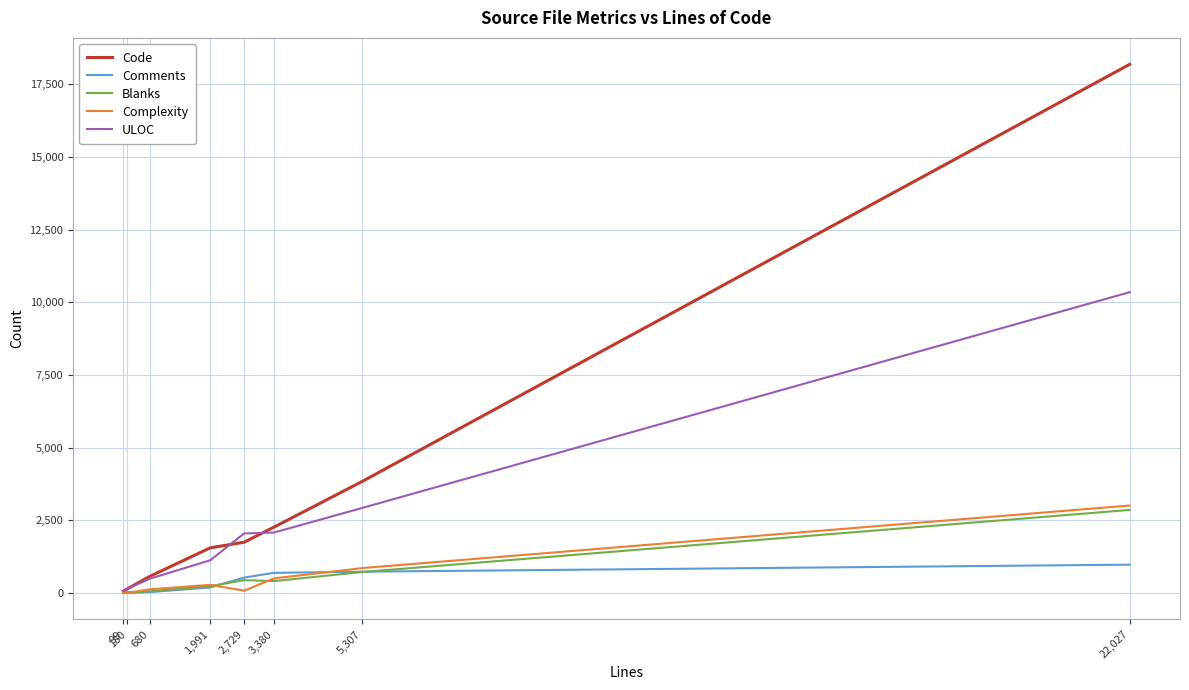

At which category is the sum across all series the highest?

22,027